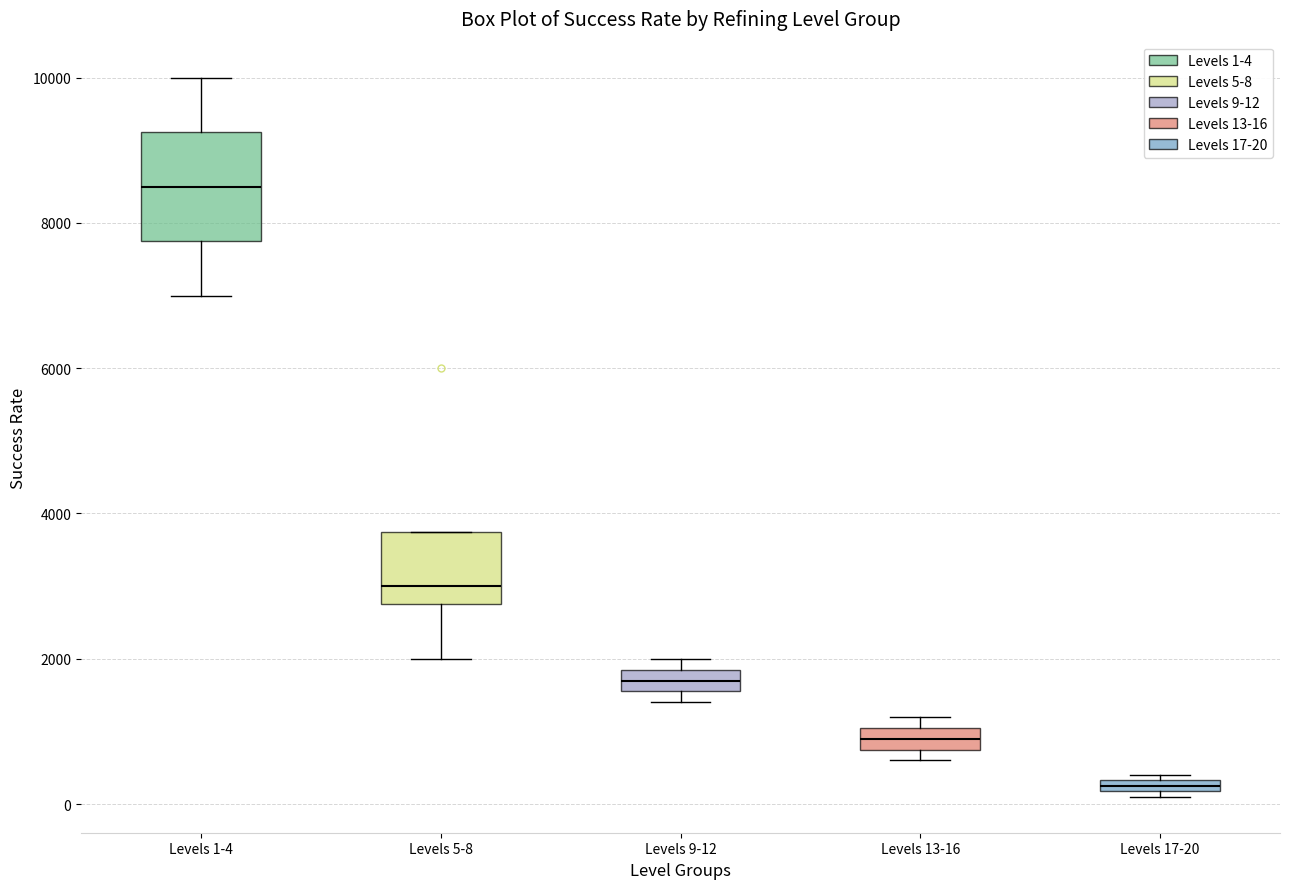

Which box has the lowest median line?

Levels 17-20